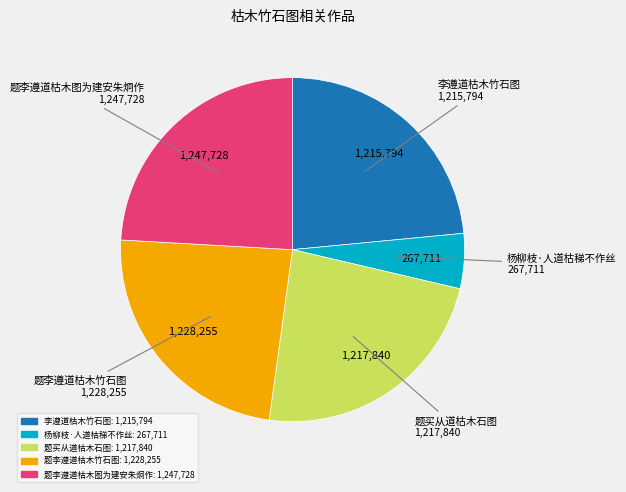

Does any single category account for the majority?

No